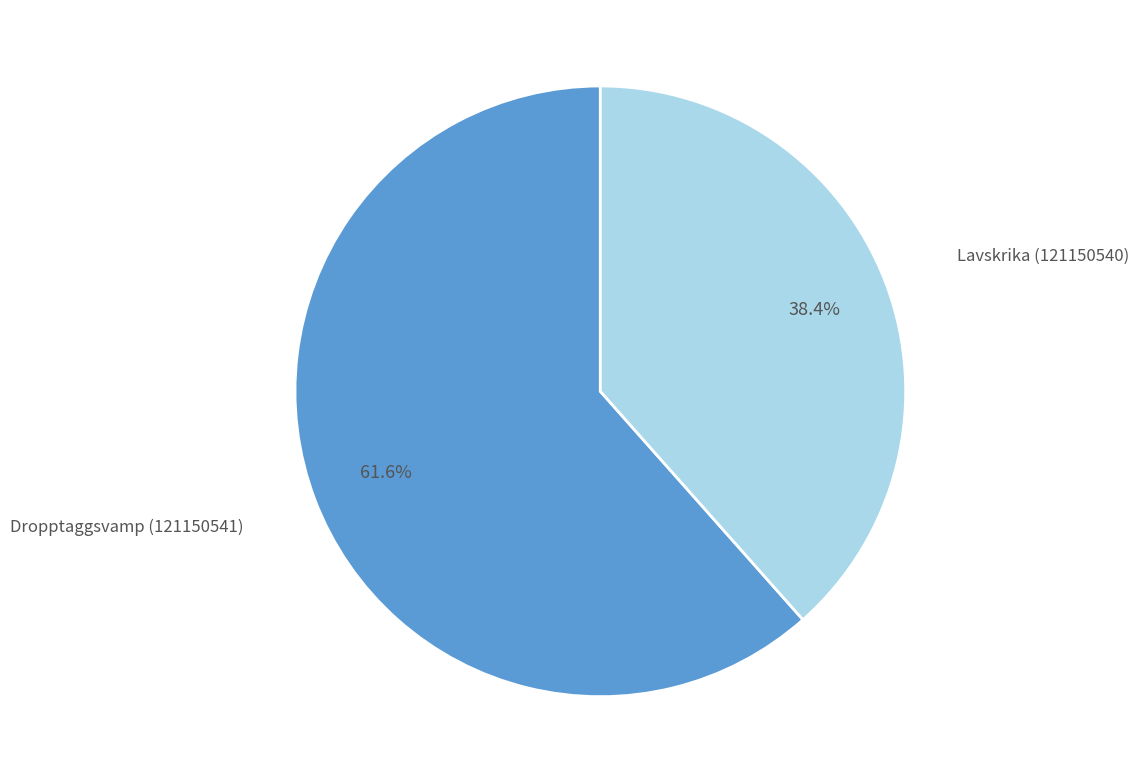

To the nearest percent, what is the difference between the largest and smallest slice percentages?

23%